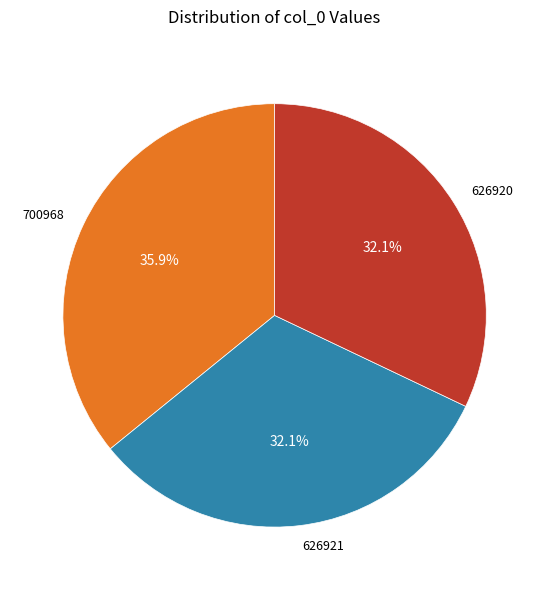

To the nearest percent, what is the difference between the 700968 and 626920 slice percentages?

4%